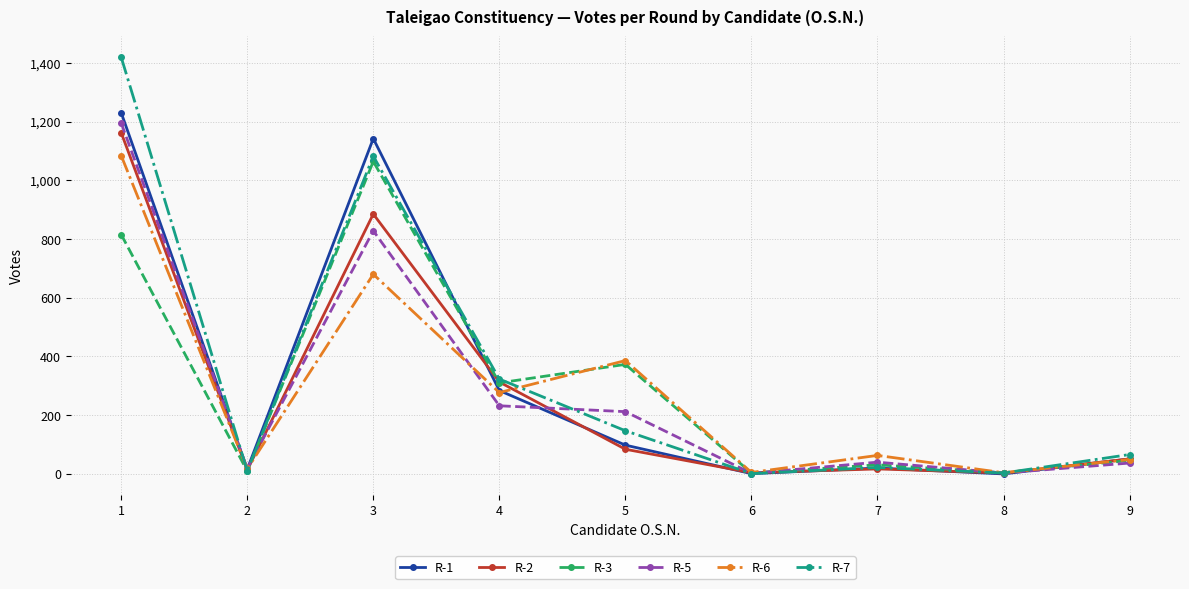

At how many categories does at least one series exceed 475?

2